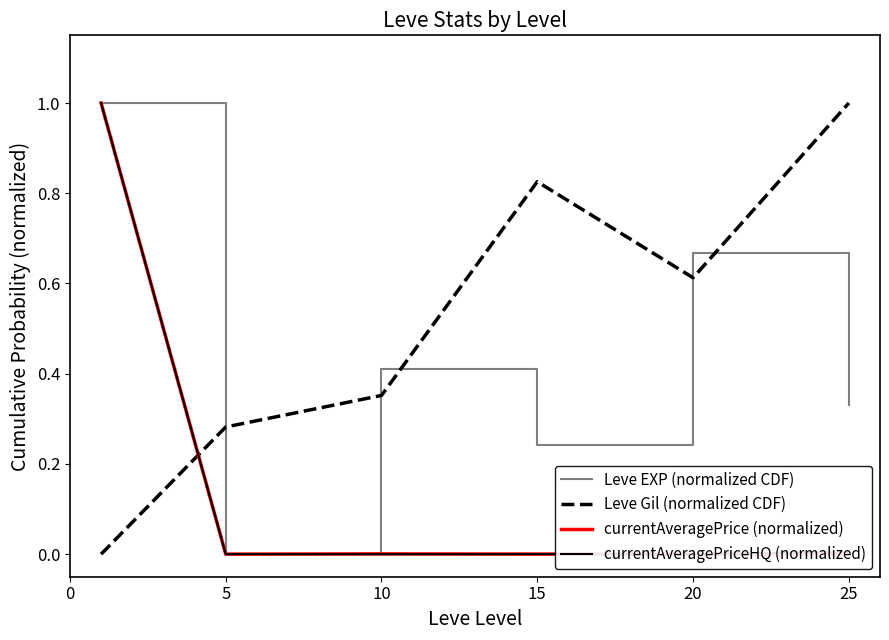

How many intersections are there between Leve Gil (normalized CDF) and currentAveragePrice (normalized)?

1